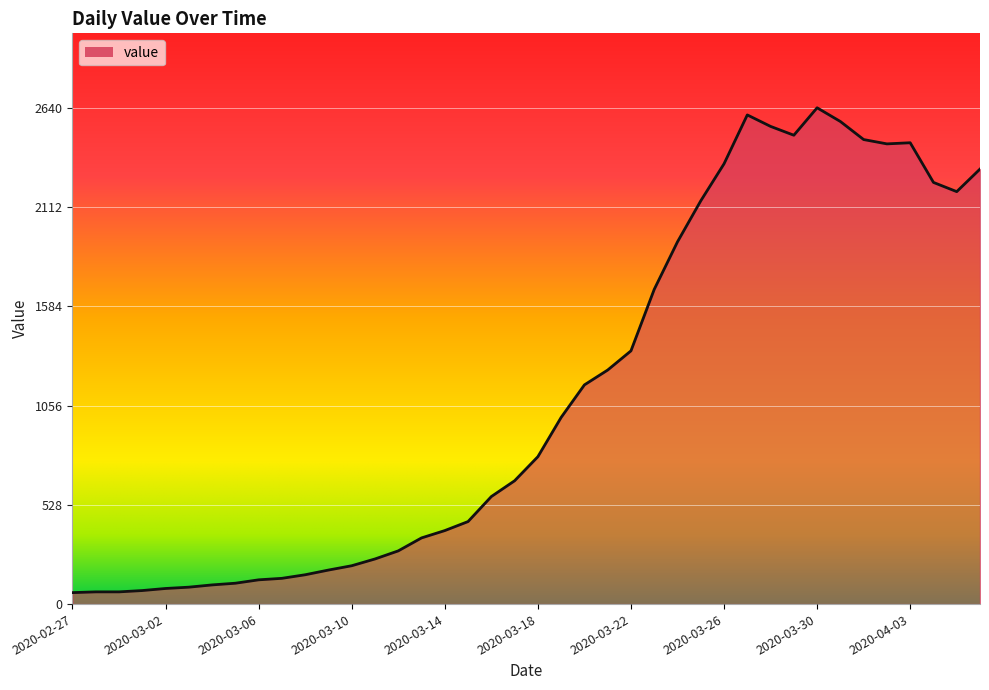

What is the difference between the maximum and minimum values?

2579